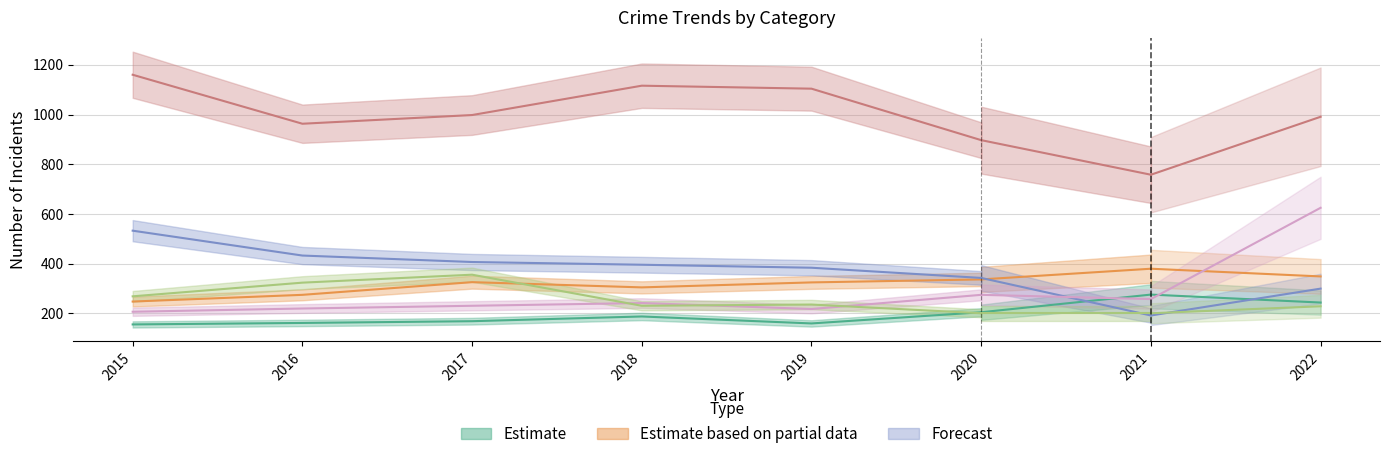

What is the value of the Motor Vehicle Theft point at the 4th from the left?

242